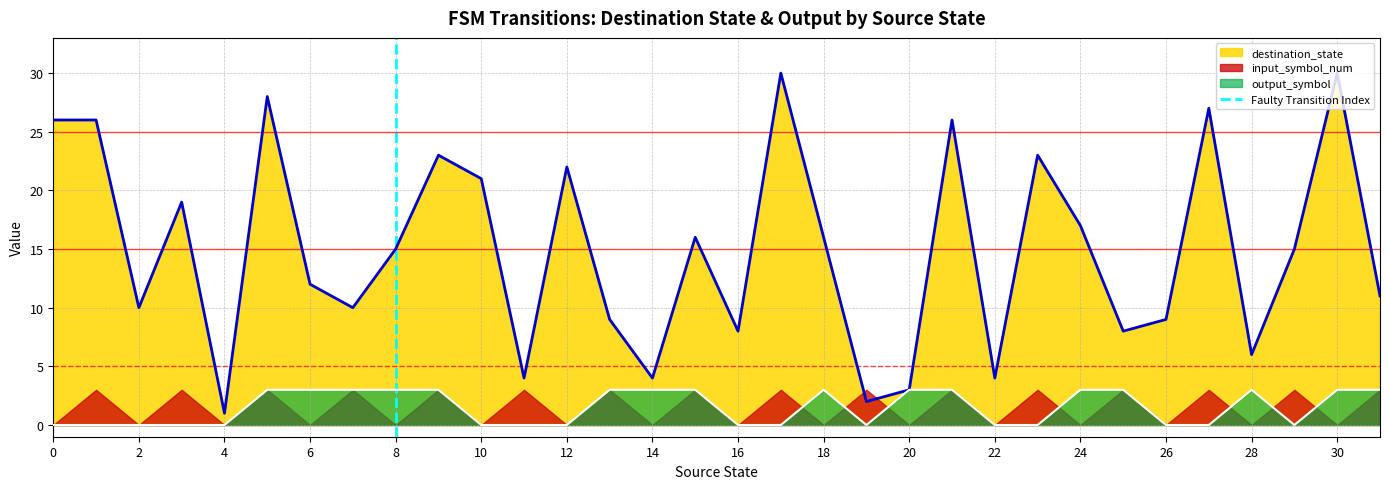

The destination_state series shows 43 at 0. True or false?

False